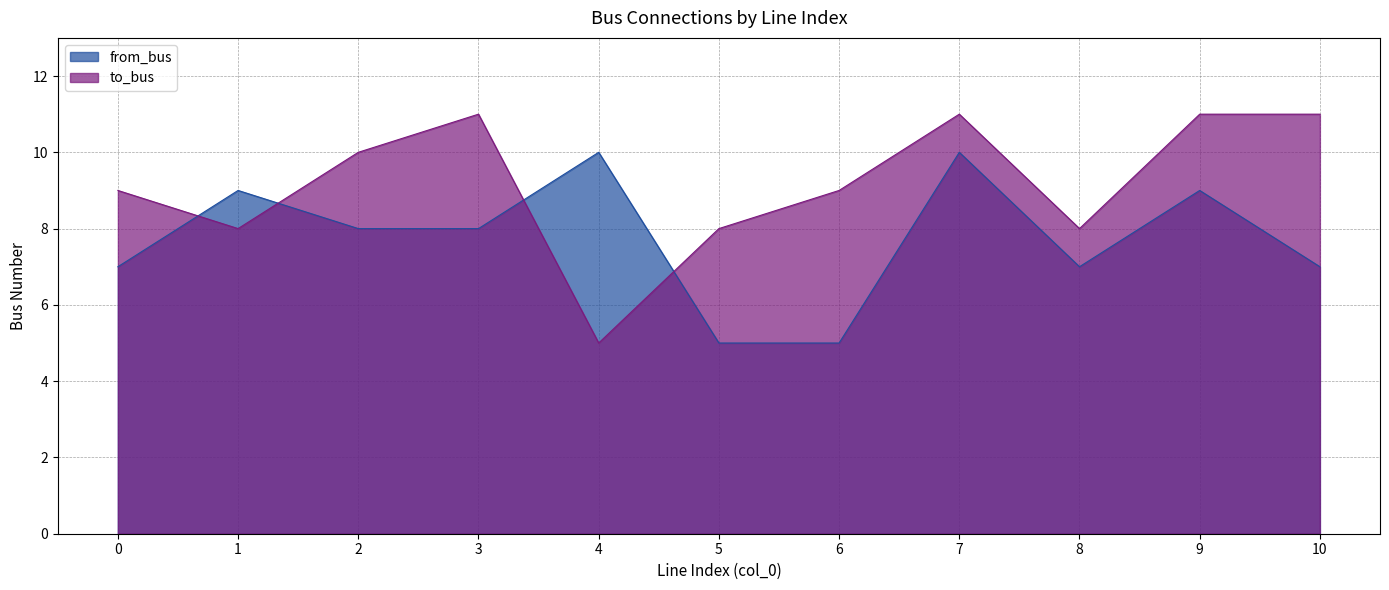

True or false: from_bus and to_bus cross at least once.

True